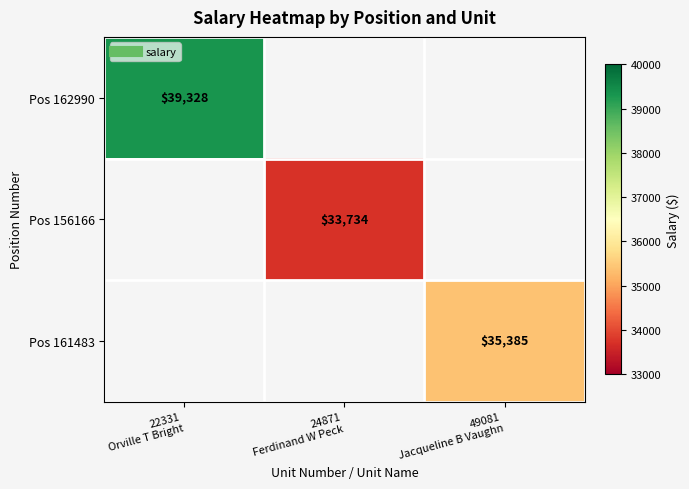

What is the greatest value displayed?

39328.1